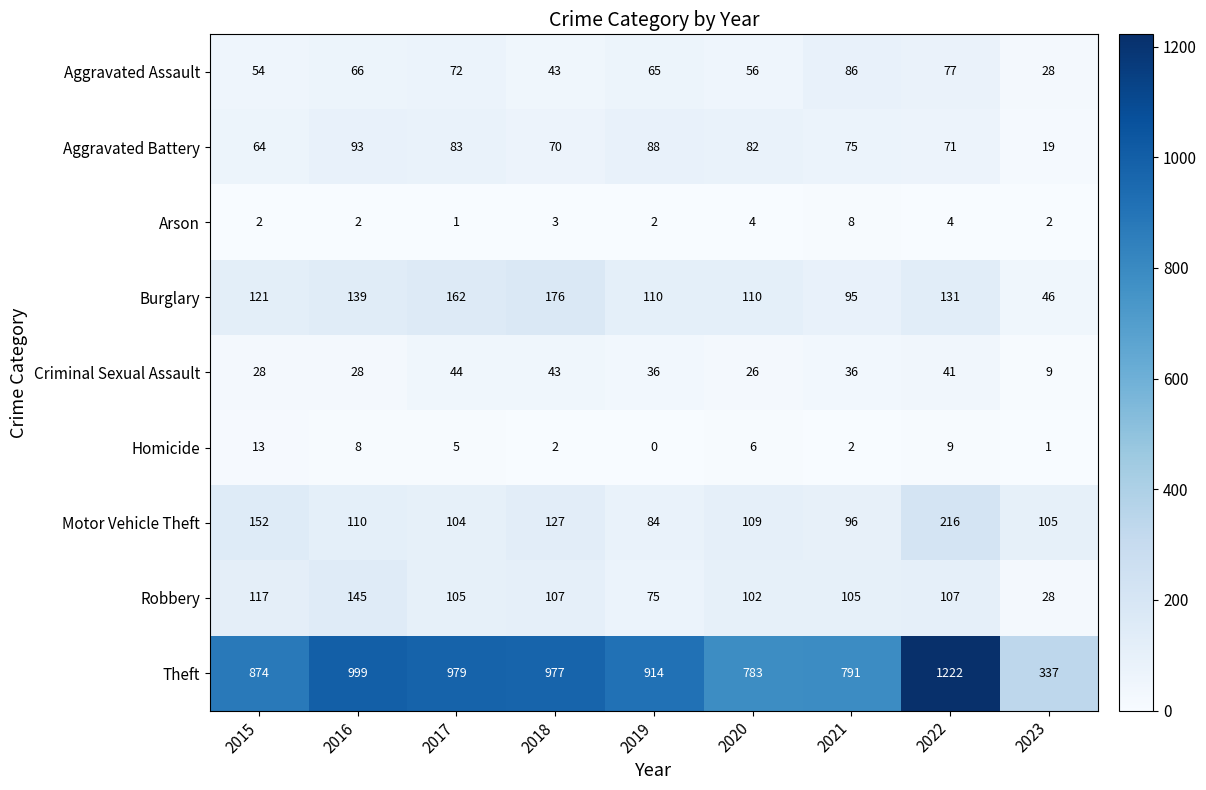

Which series has the largest total across all categories?

Theft